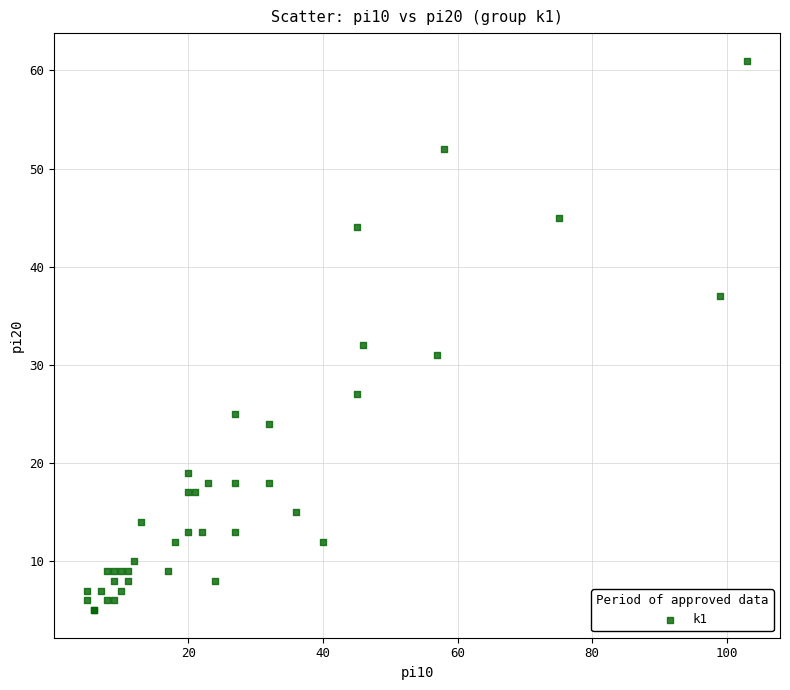

What Y value in the scatter plot is closest to 33?

32